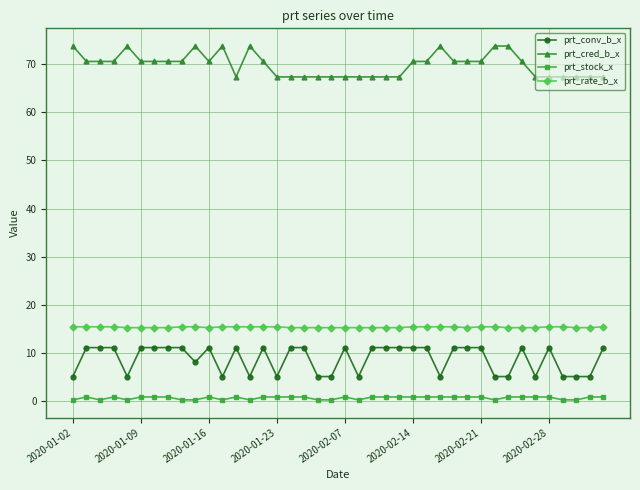

True or false: prt_conv_b_x has more than 1 interior local peaks.

True